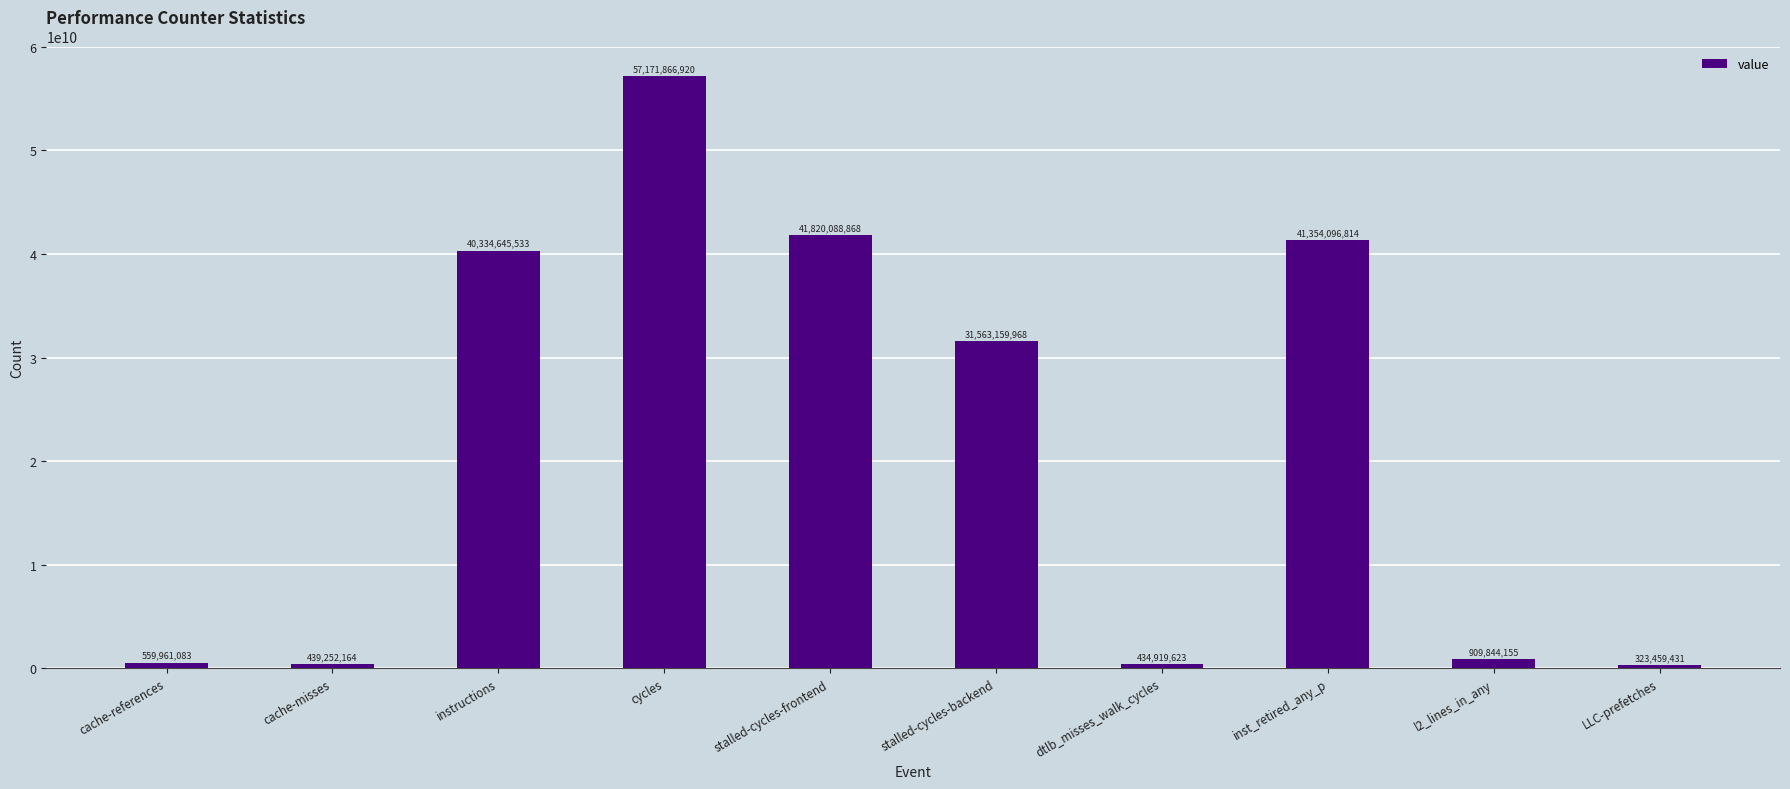

At which category does the chart reach its peak across all series?

cycles